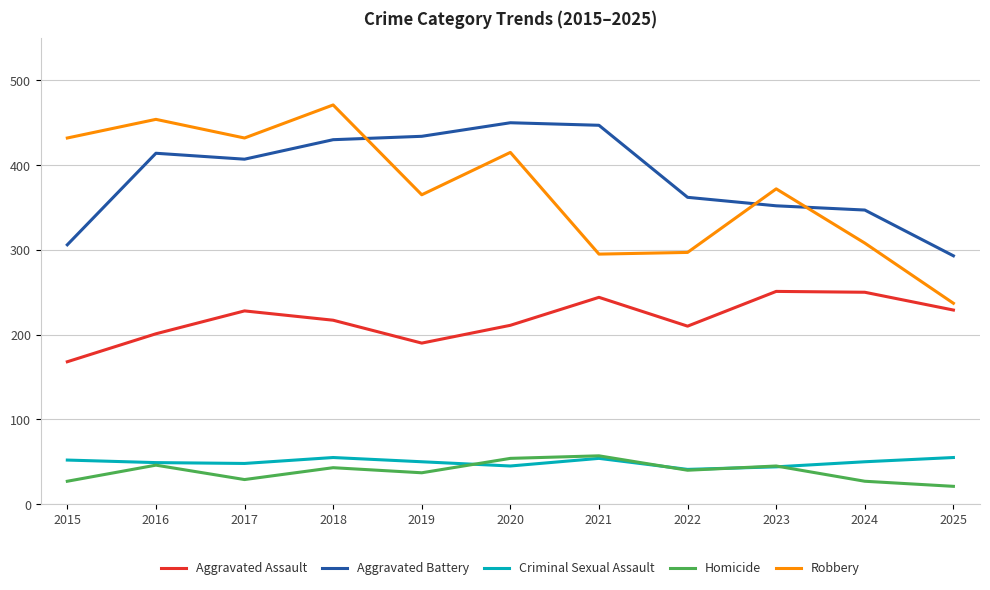

The value of Aggravated Assault at 2025 is 229. True or false?

True